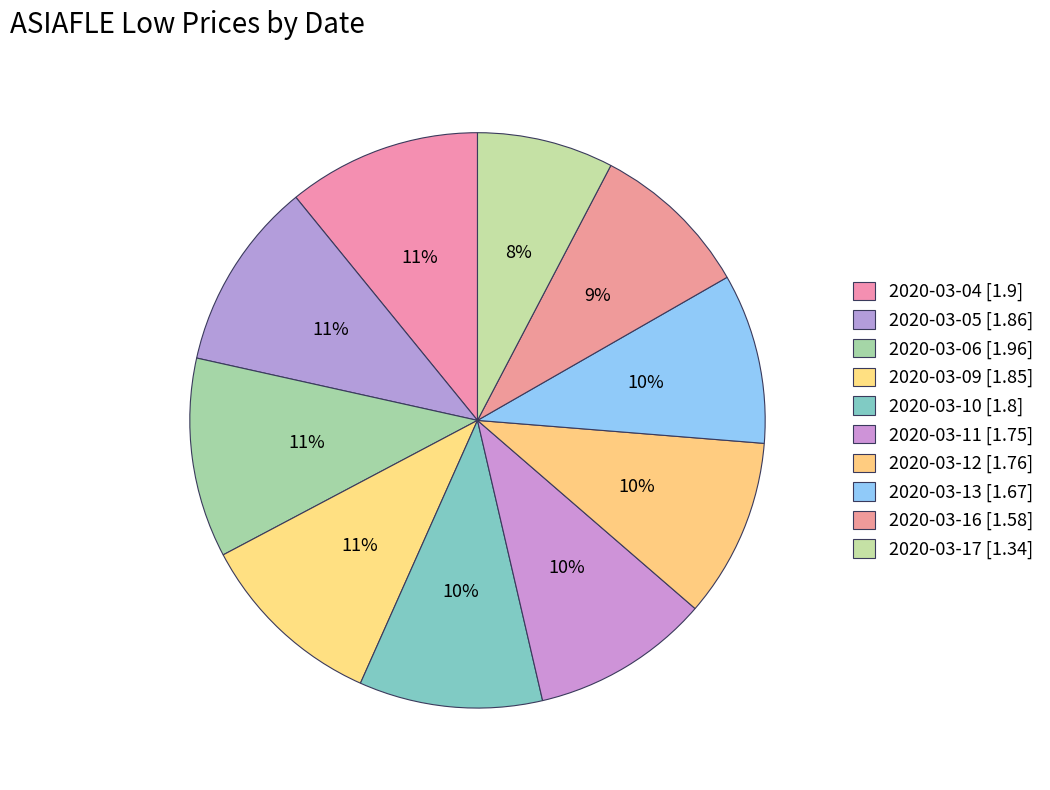

Count the number of slices in the pie.

10